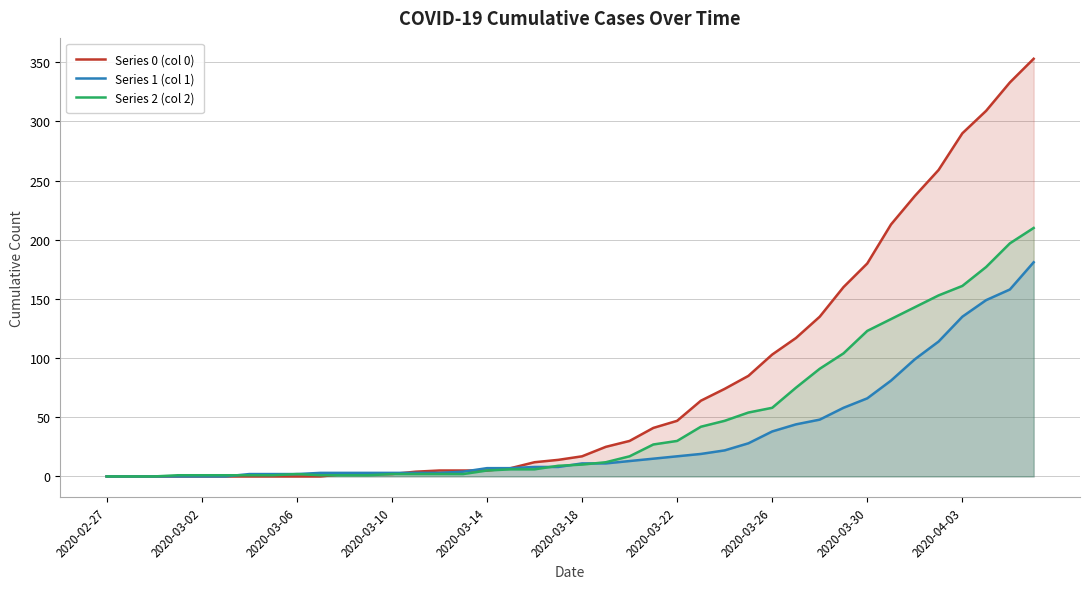

True or false: Series 0 (col 0) has a value of 103 at 2020-03-26.

True